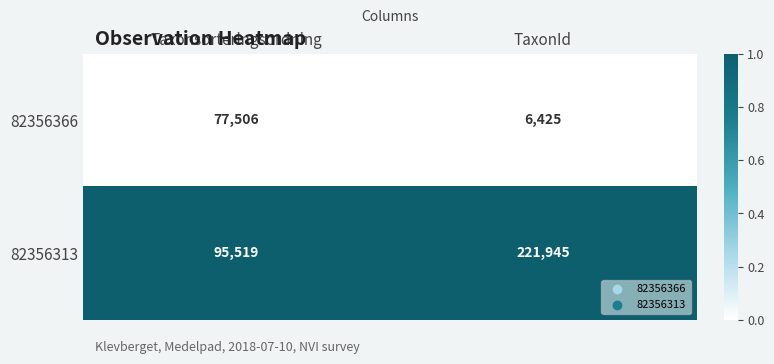

The value of 82356366 at TaxonId is 6425. True or false?

True